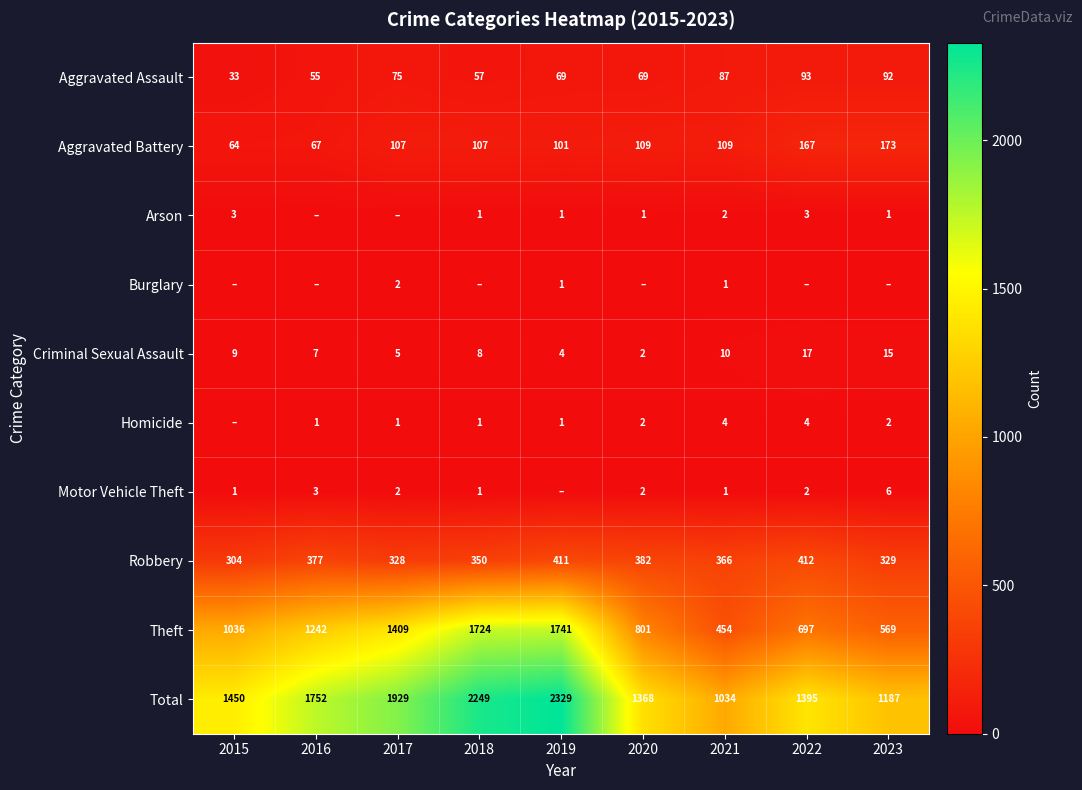

Which label corresponds to the largest value in the chart?

2019